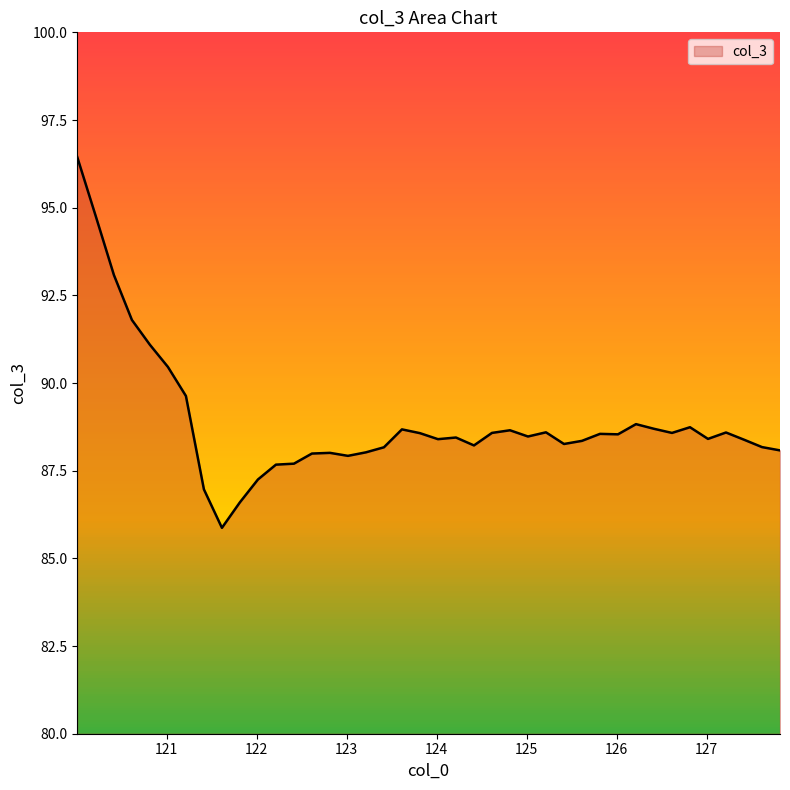

How many lines are shown in the chart?

1